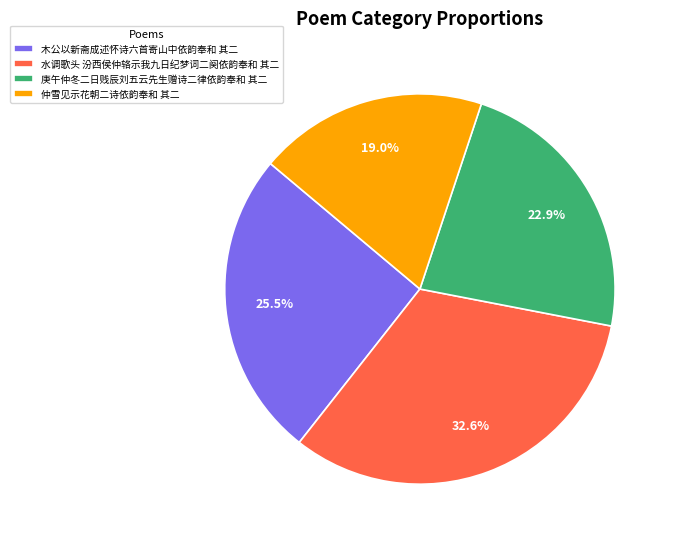

What is the ratio of the value at 庚午仲冬二日贱辰刘五云先生赠诗二律依韵奉和 其二 to the value at 木公以新斋成述怀诗六首寄山中依韵奉和 其二?

0.9